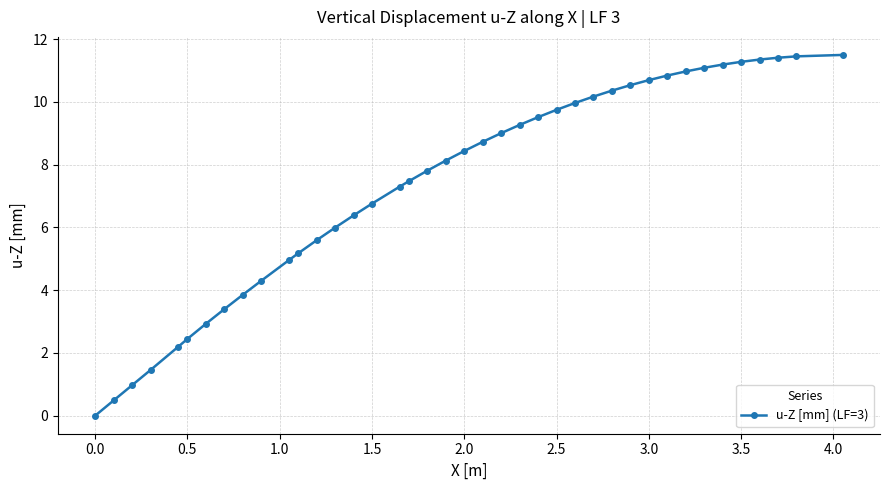

What is the value of the 34th point from the left?

11.1